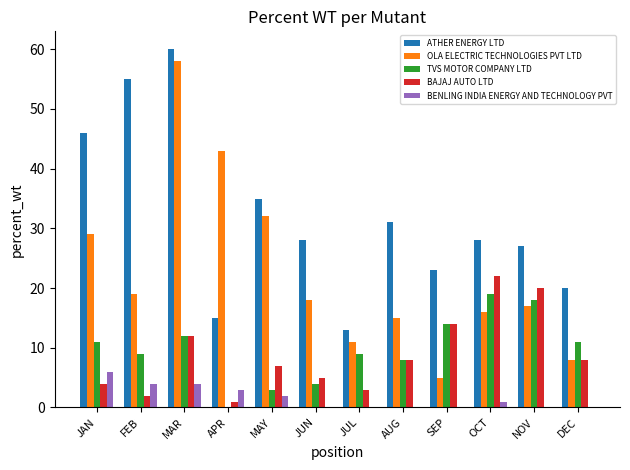

Reading left to right, list all the values displayed in this chart.

ATHER ENERGY LTD: JAN=46	FEB=55	MAR=60	APR=15	MAY=35	JUN=28	JUL=13	AUG=31	SEP=23	OCT=28	NOV=27	DEC=20
OLA ELECTRIC TECHNOLOGIES PVT LTD: JAN=29	FEB=19	MAR=58	APR=43	MAY=32	JUN=18	JUL=11	AUG=15	SEP=5	OCT=16	NOV=17	DEC=8
TVS MOTOR COMPANY LTD: JAN=11	FEB=9	MAR=12	APR=0	MAY=3	JUN=4	JUL=9	AUG=8	SEP=14	OCT=19	NOV=18	DEC=11
BAJAJ AUTO LTD: JAN=4	FEB=2	MAR=12	APR=1	MAY=7	JUN=5	JUL=3	AUG=8	SEP=14	OCT=22	NOV=20	DEC=8
BENLING INDIA ENERGY AND TECHNOLOGY PVT: JAN=6	FEB=4	MAR=4	APR=3	MAY=2	JUN=0	JUL=0	AUG=0	SEP=0	OCT=1	NOV=0	DEC=0